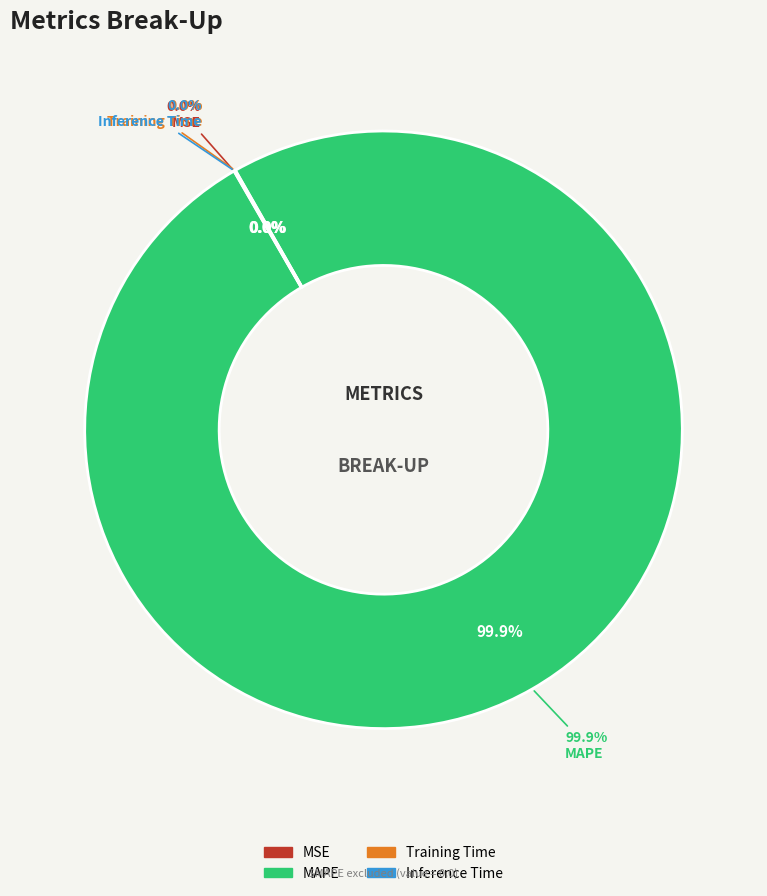

How many slices are in this pie chart?

4